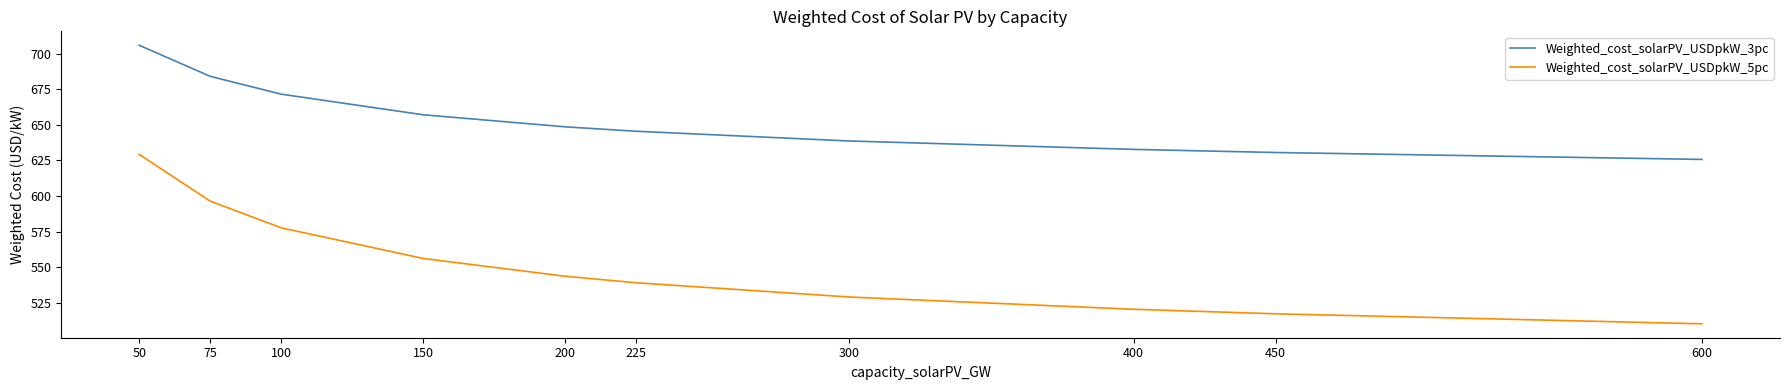

What is the lowest value of the Weighted_cost_solarPV_USDpkW_5pc series?

510.3